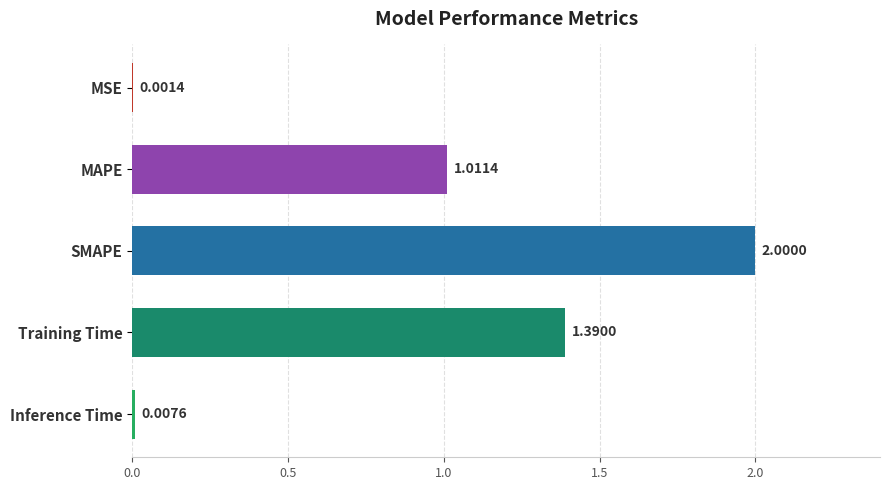

At which label is the value closest to 1?

MAPE